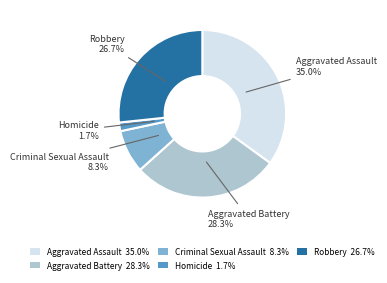

Is it true that Homicide is 2% of the pie?

True